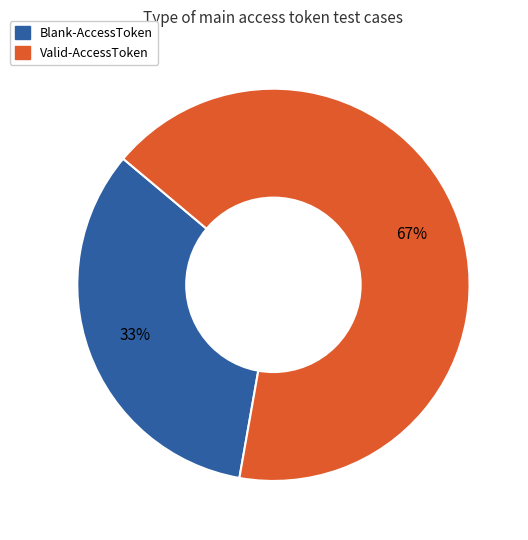

Is there a majority slice in this chart?

Yes